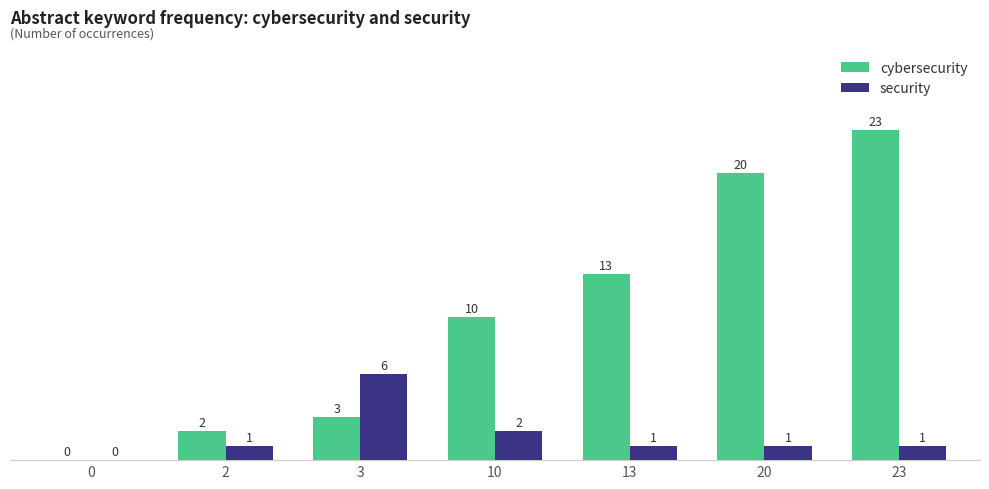

Reading right to left, list all the values displayed in this chart.

cybersecurity: 23=23	20=20	13=13	10=10	3=3	2=2	0=0
security: 23=1	20=1	13=1	10=2	3=6	2=1	0=0